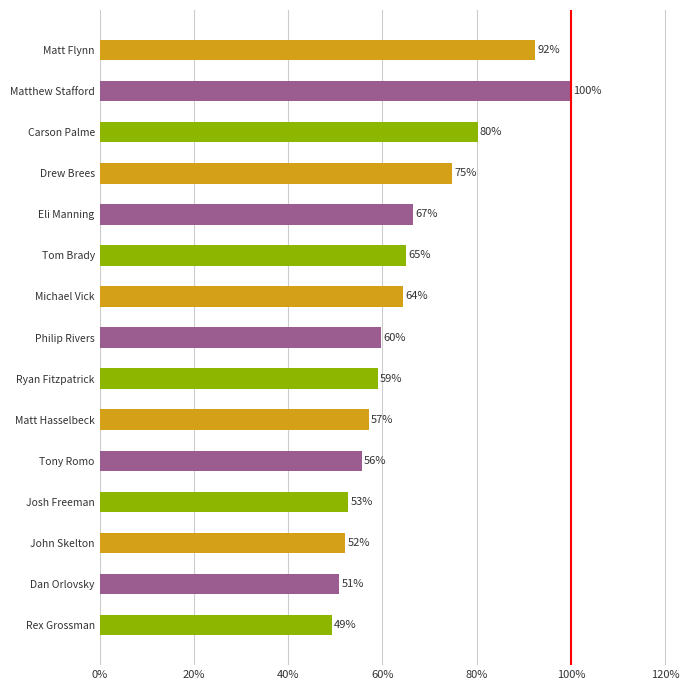

Does the chart contain any negative values?

No